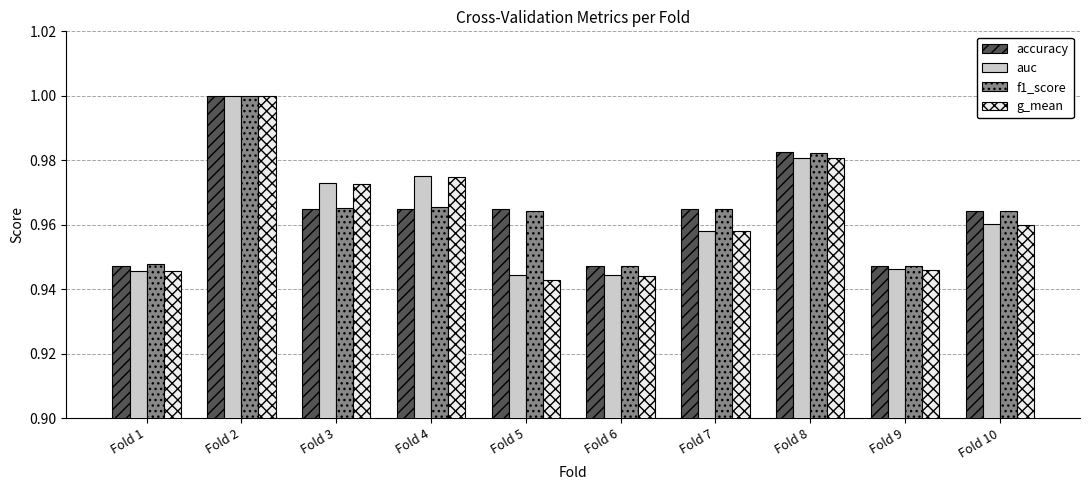

Are the bars horizontal?

No